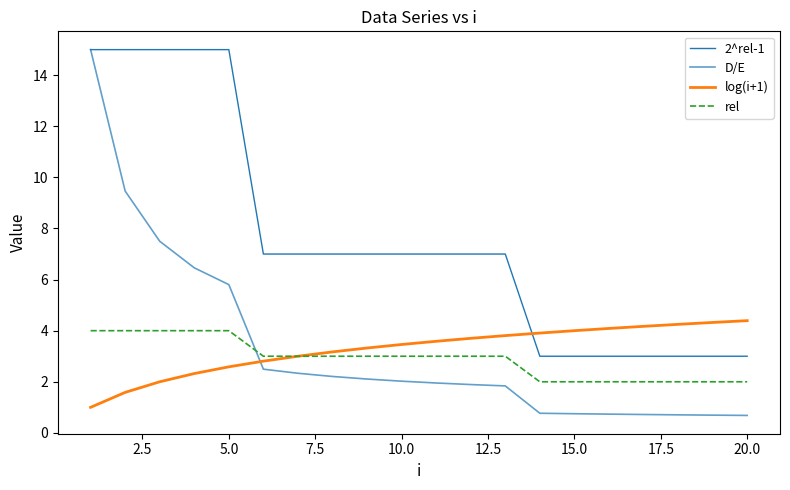

Which series has the widest spread of values?

D/E